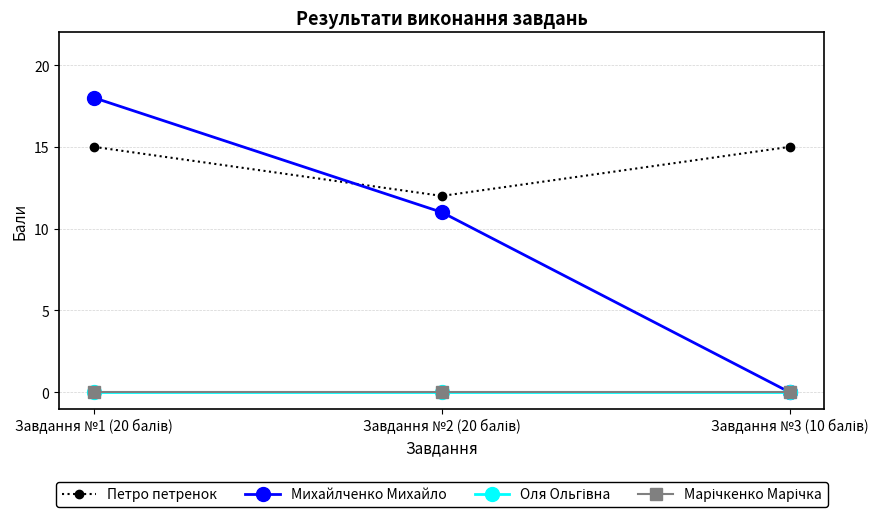

Between Завдання №1 (20 балів) and Завдання №2 (20 балів), which series saw the biggest shift?

Михайлченко Михайло